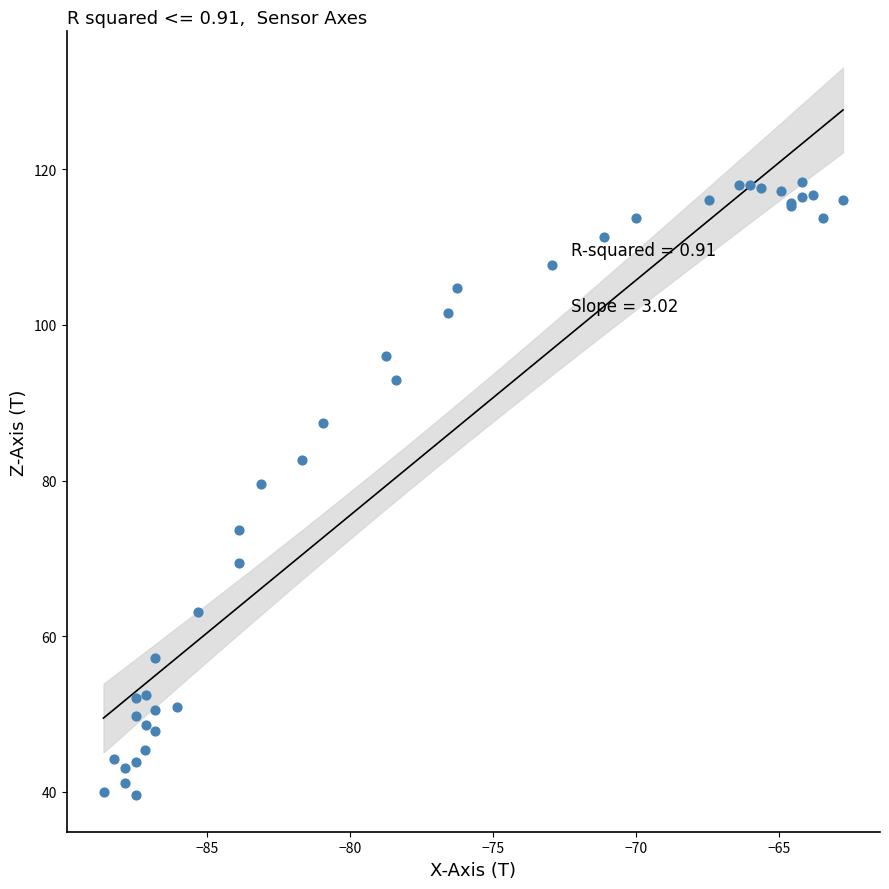

What Y value in the scatter plot is closest to 78?

79.6